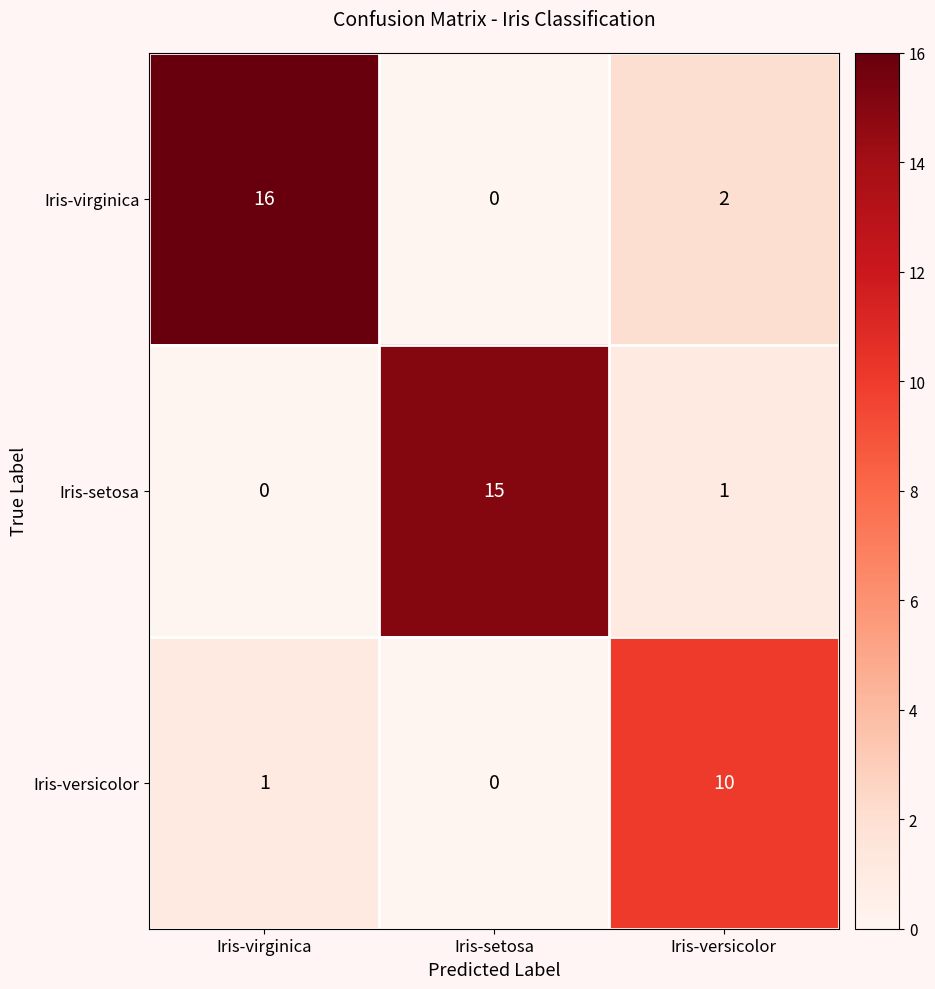

At how many categories does at least one series exceed 14?

2